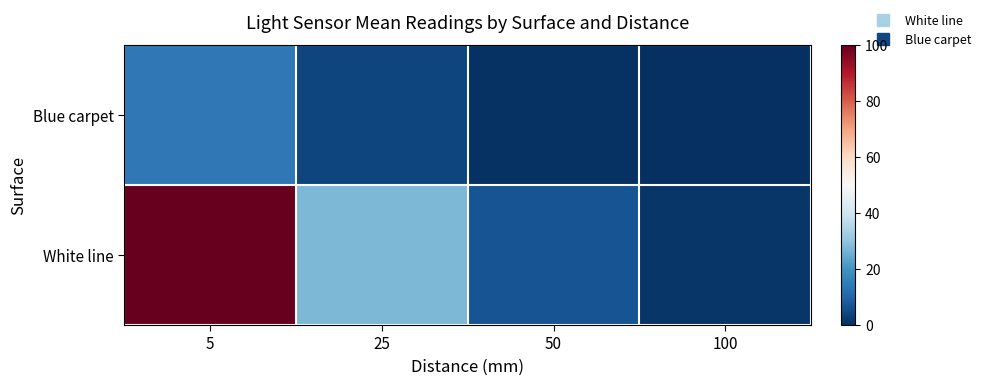

Reading left to right, transcribe all the data shown in this chart.

White line: 5=100.0	25=27.4	50=6.7	100=1.4
Blue carpet: 5=14.3	25=4.0	50=0.4	100=0.0